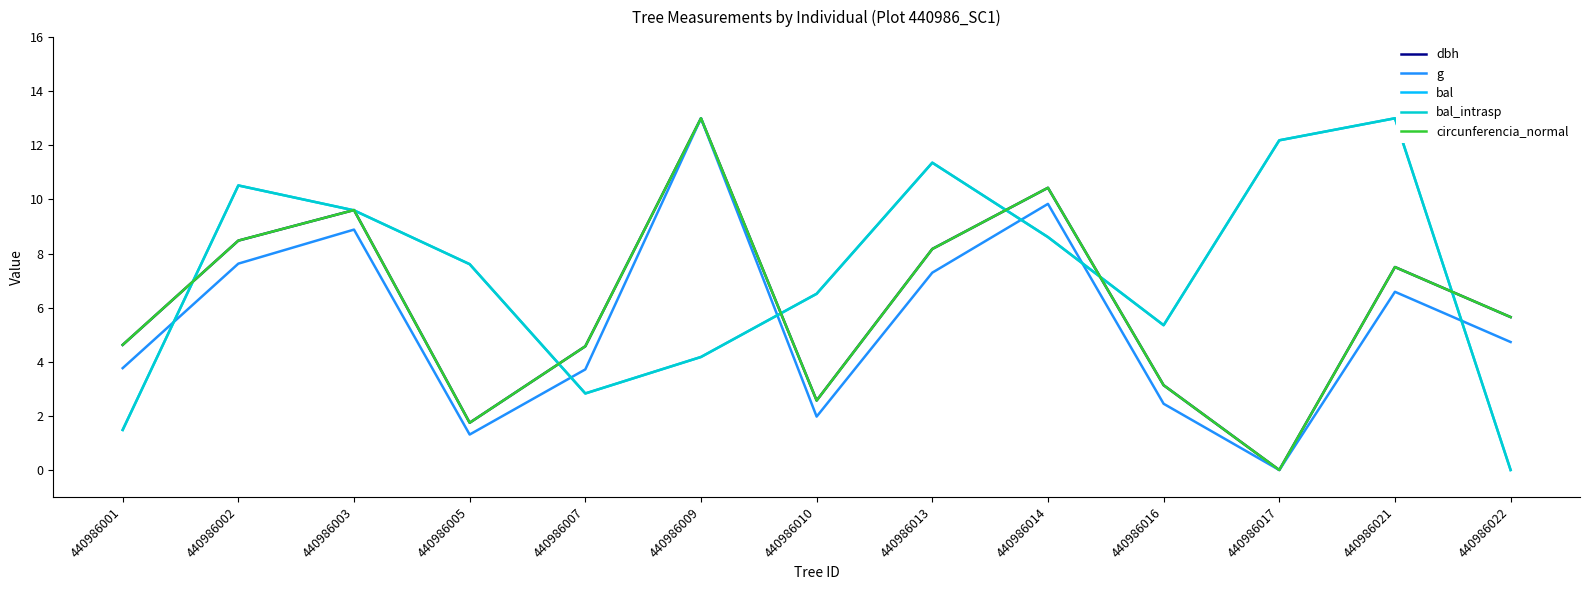

Does the chart display data point markers on the line(s)?

No